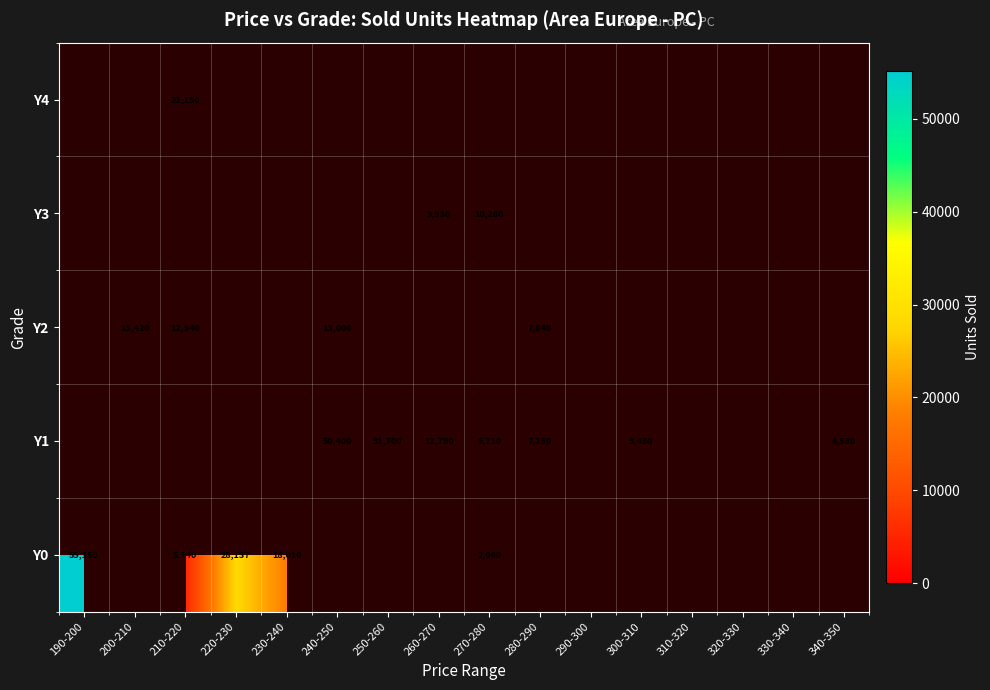

True or false: Y2 has a value of 7840 at 280-290.

True